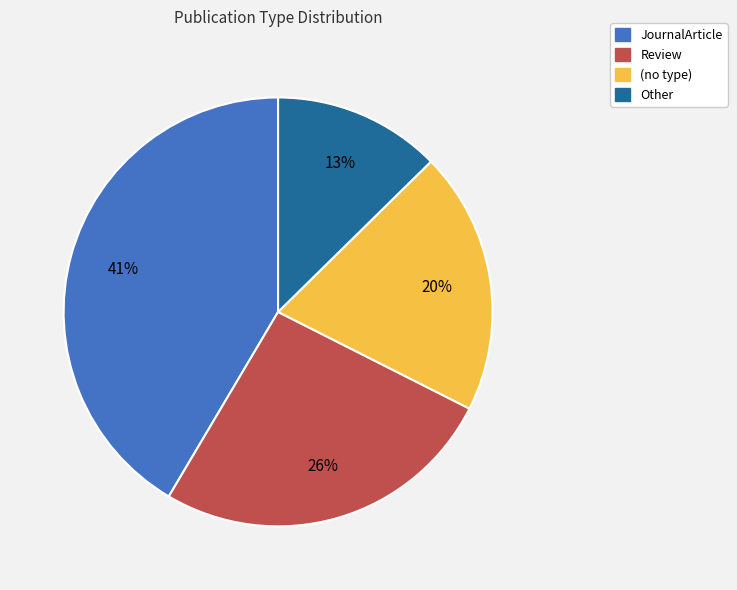

How many segments does this pie chart have?

4